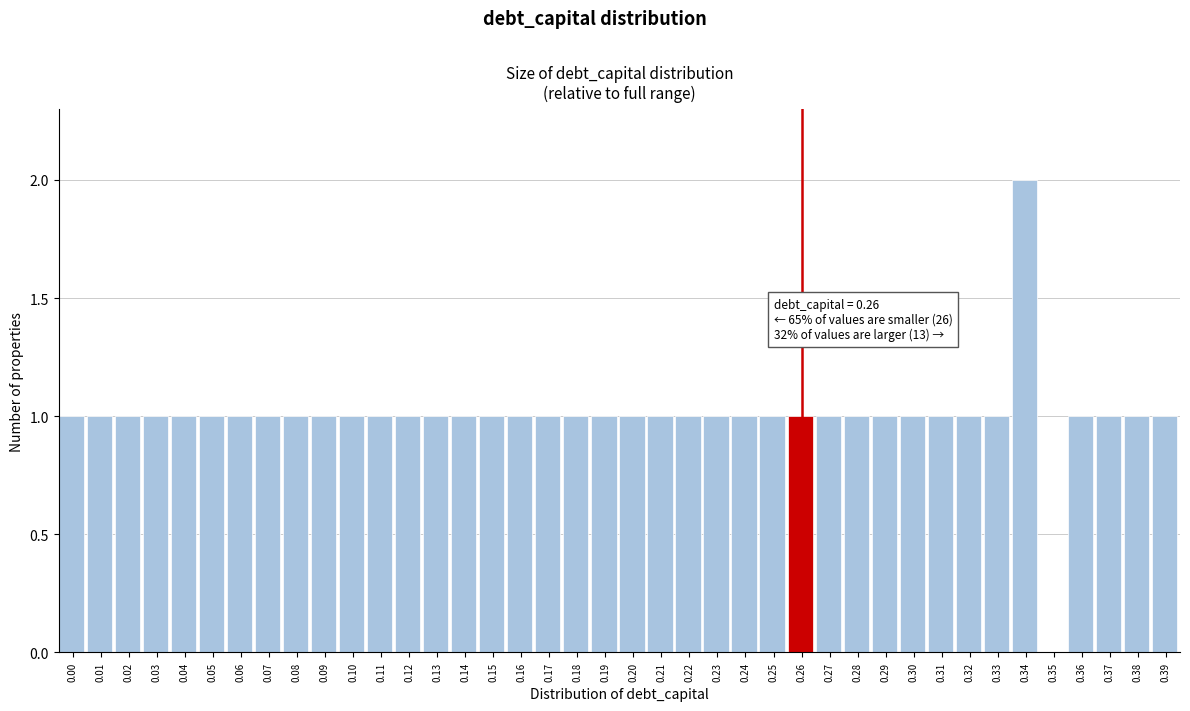

Is it true that the value at 0.06 is 1?

True